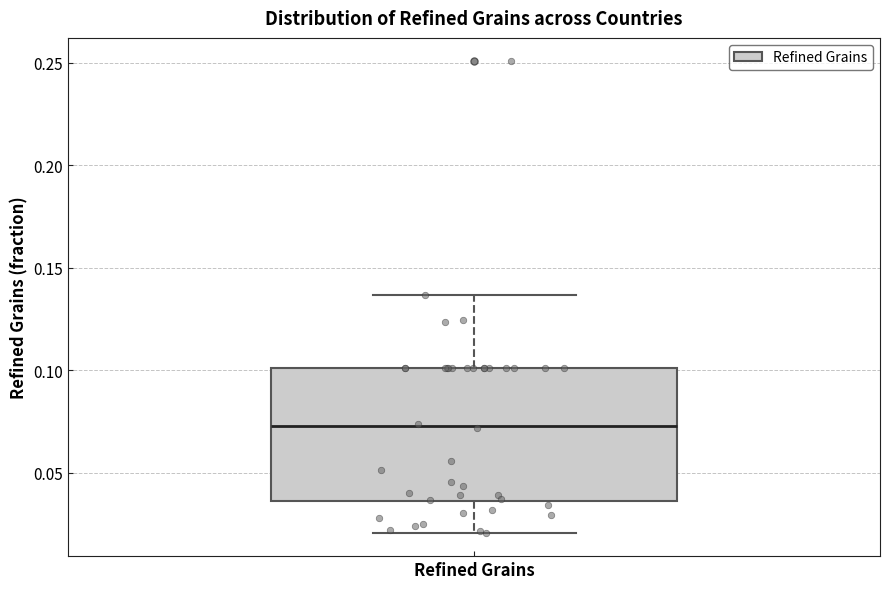

Transcribe this box plot: give where the median line is, the range the box spans, and where the two whiskers end, as read against the y-axis. The values are not printed on the chart, so give them approximately, as read against the axis.

median 0.075, box 0.035 to 0.100, whiskers 0.020 to 0.135